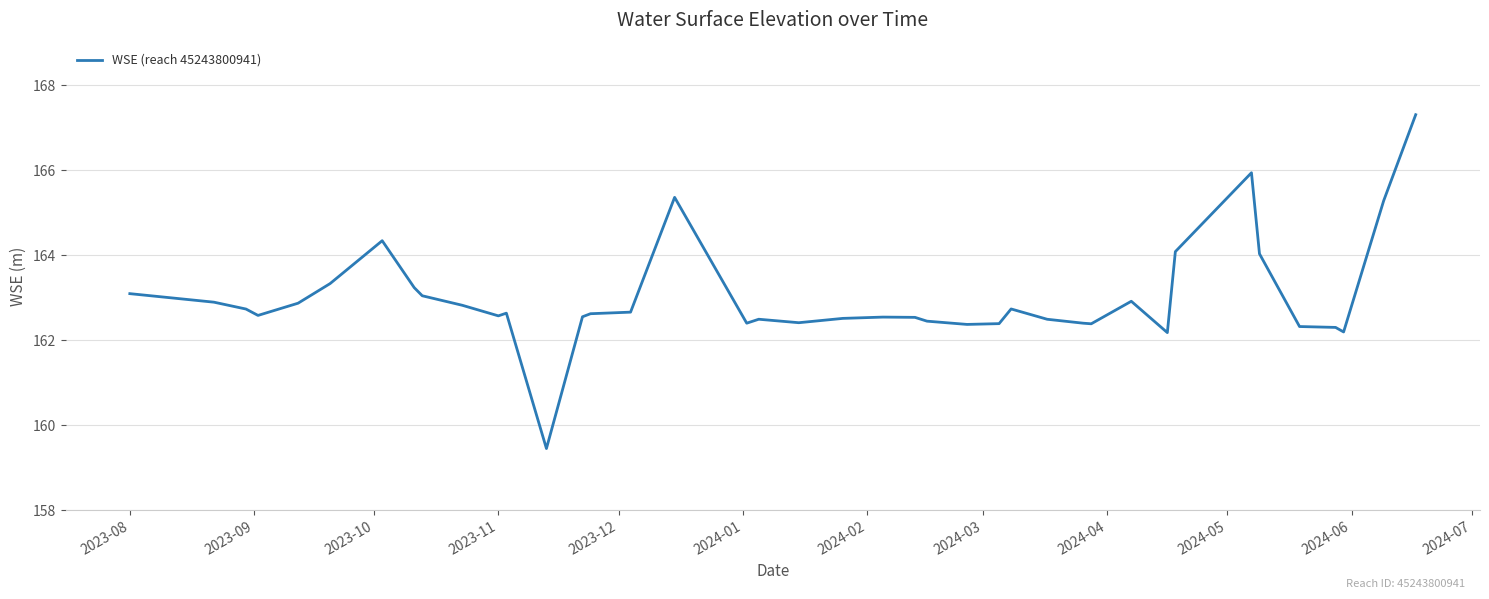

What is the maximum value shown in the chart?

167.3